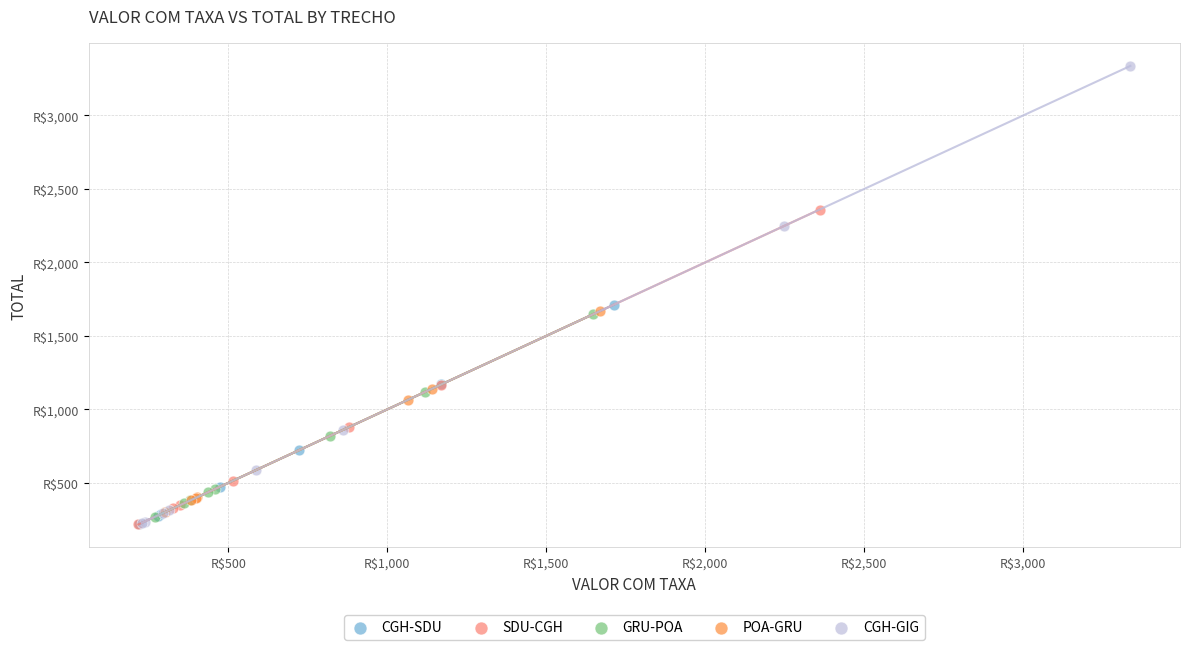

Which series has the widest spread of Y values?

CGH-GIG